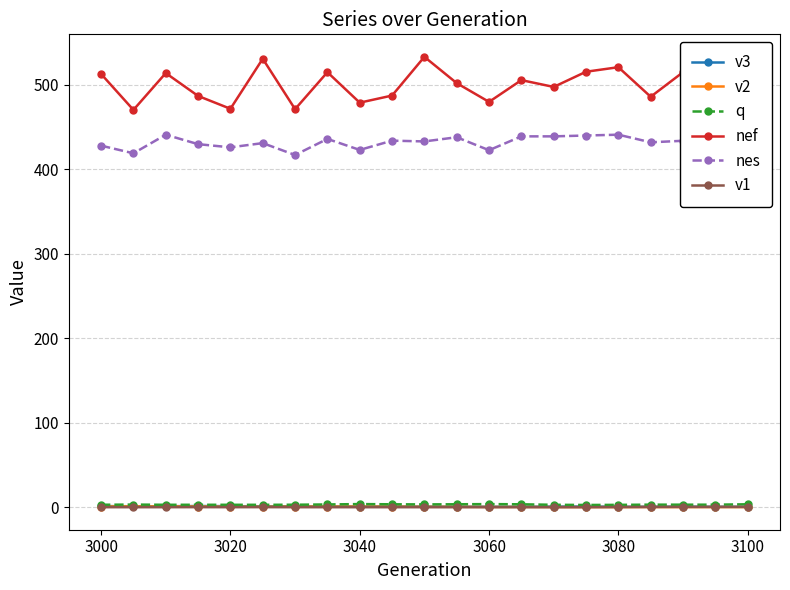

True or false: nef has more than 1 interior local peaks.

True